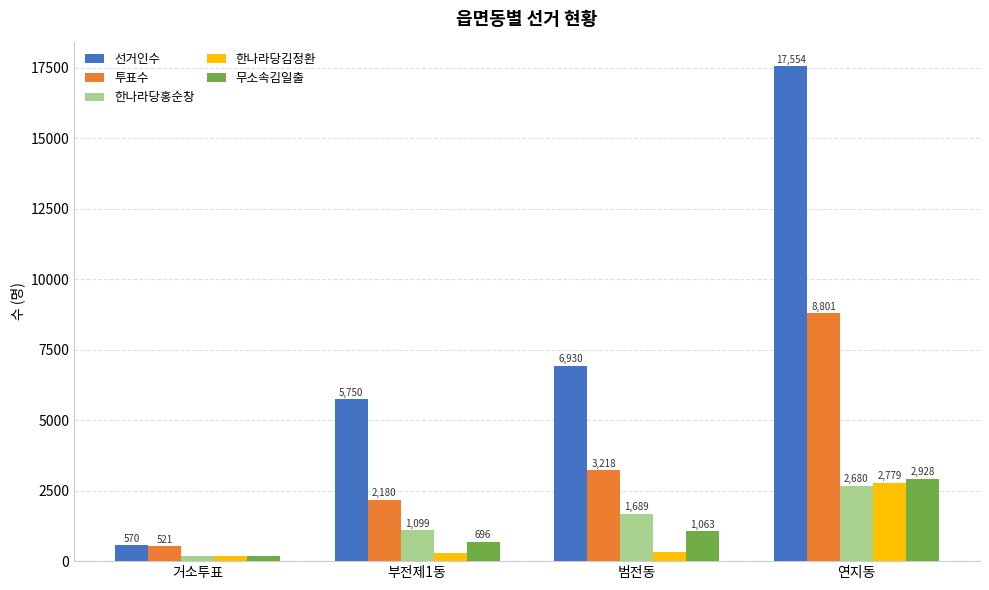

How many bars are there in total?

20